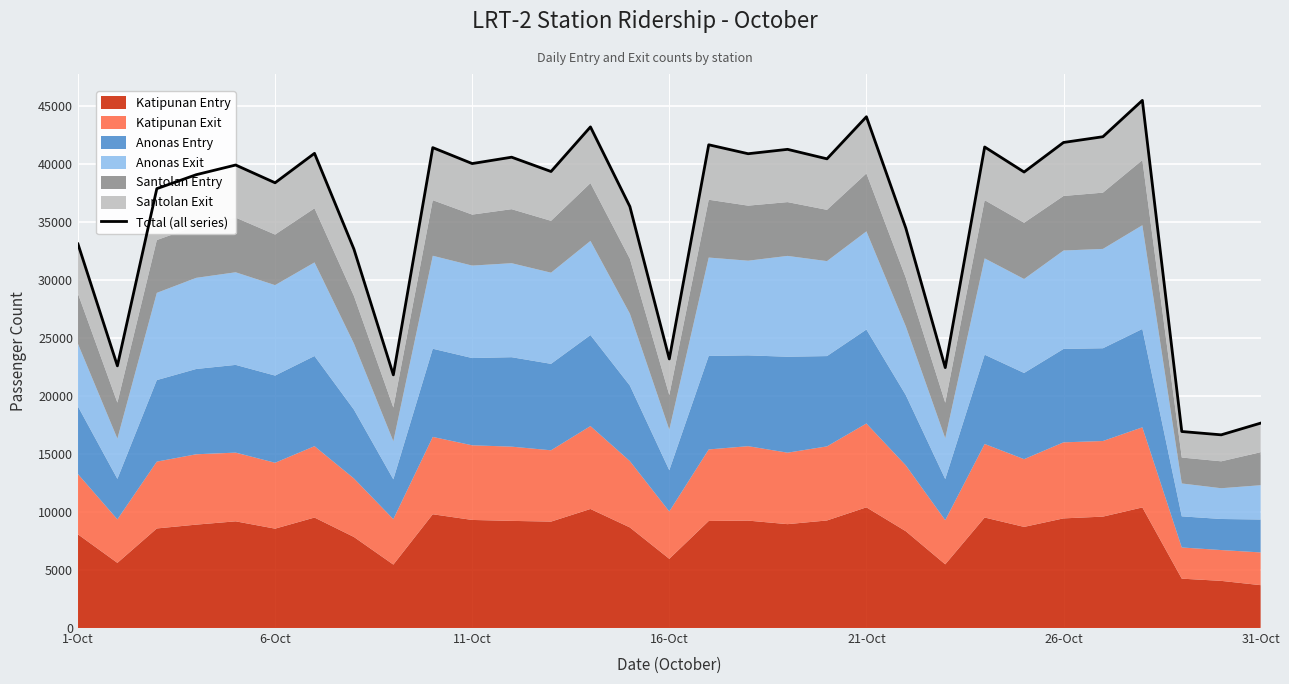

What is the difference between the second highest and minimum values?

27427